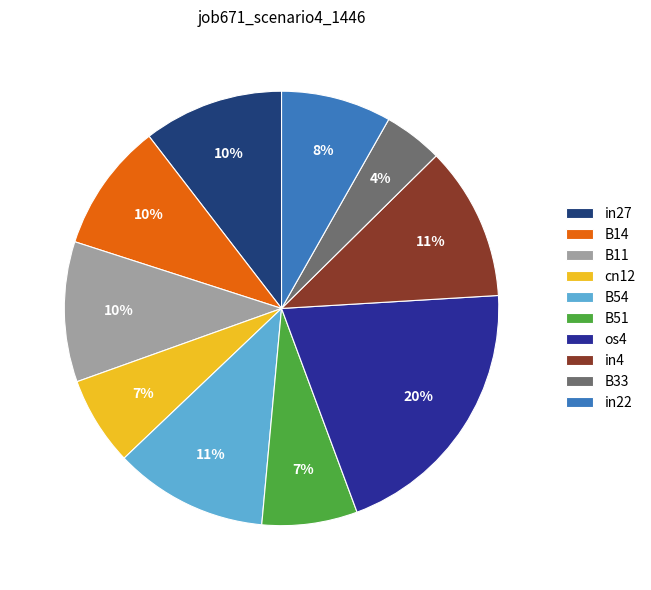

True or false: B11 accounts for 22% of the total.

False